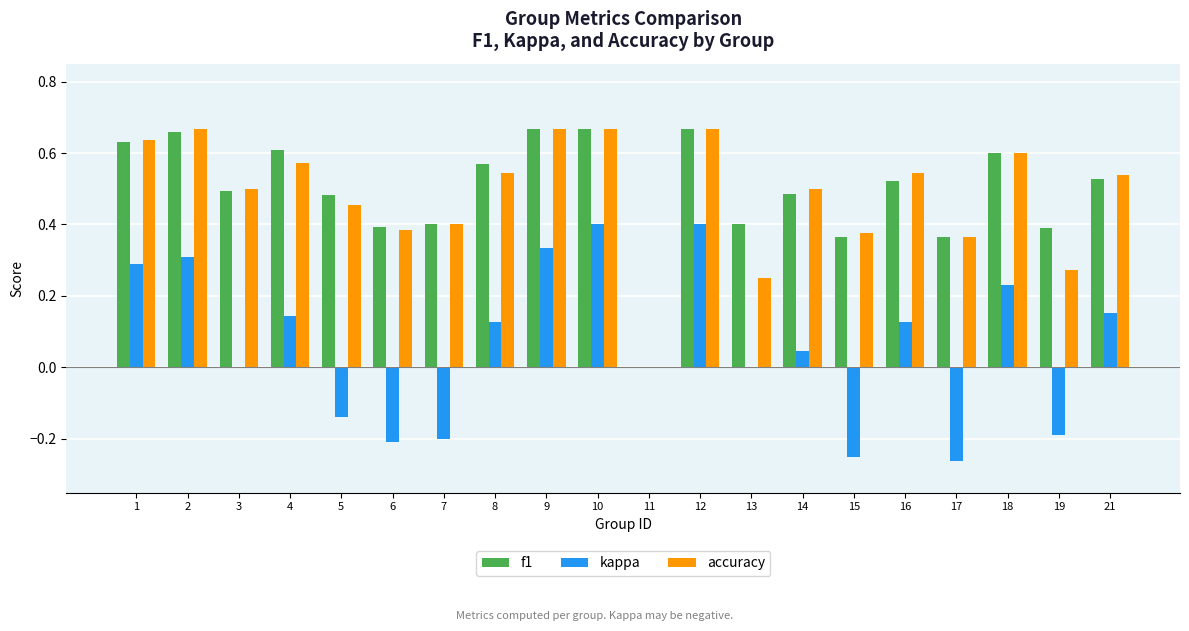

What is the total value across all series at 4?

1.3